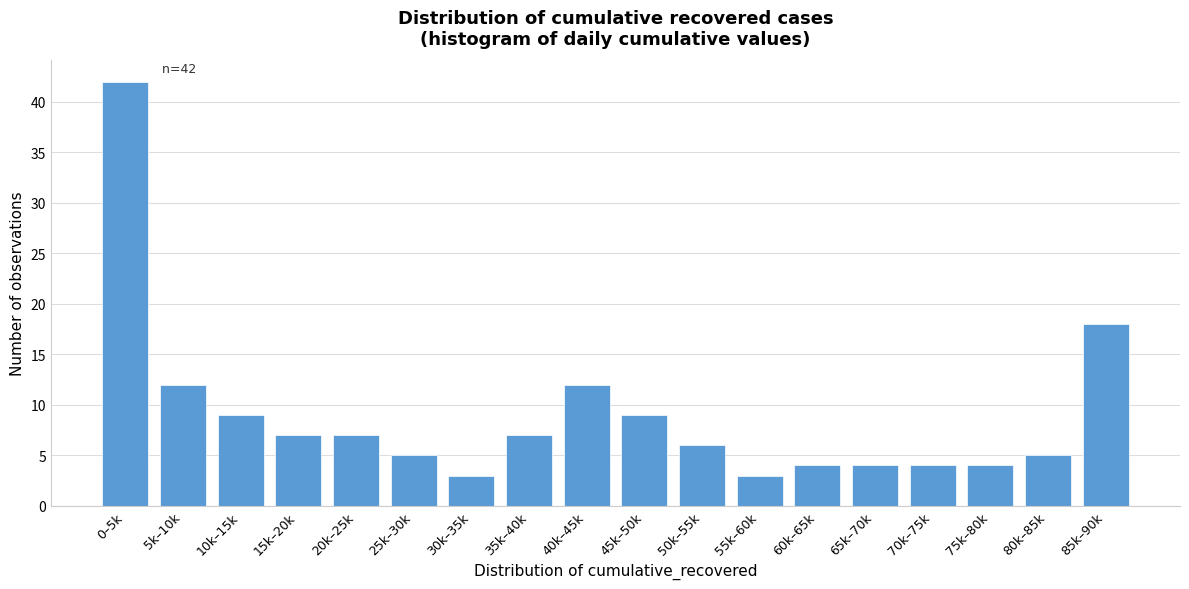

Reading left to right, what are all the values shown in this chart?

0–5k=42	5k–10k=12	10k–15k=9	15k–20k=7	20k–25k=7	25k–30k=5	30k–35k=3	35k–40k=7	40k–45k=12	45k–50k=9	50k–55k=6	55k–60k=3	60k–65k=4	65k–70k=4	70k–75k=4	75k–80k=4	80k–85k=5	85k–90k=18